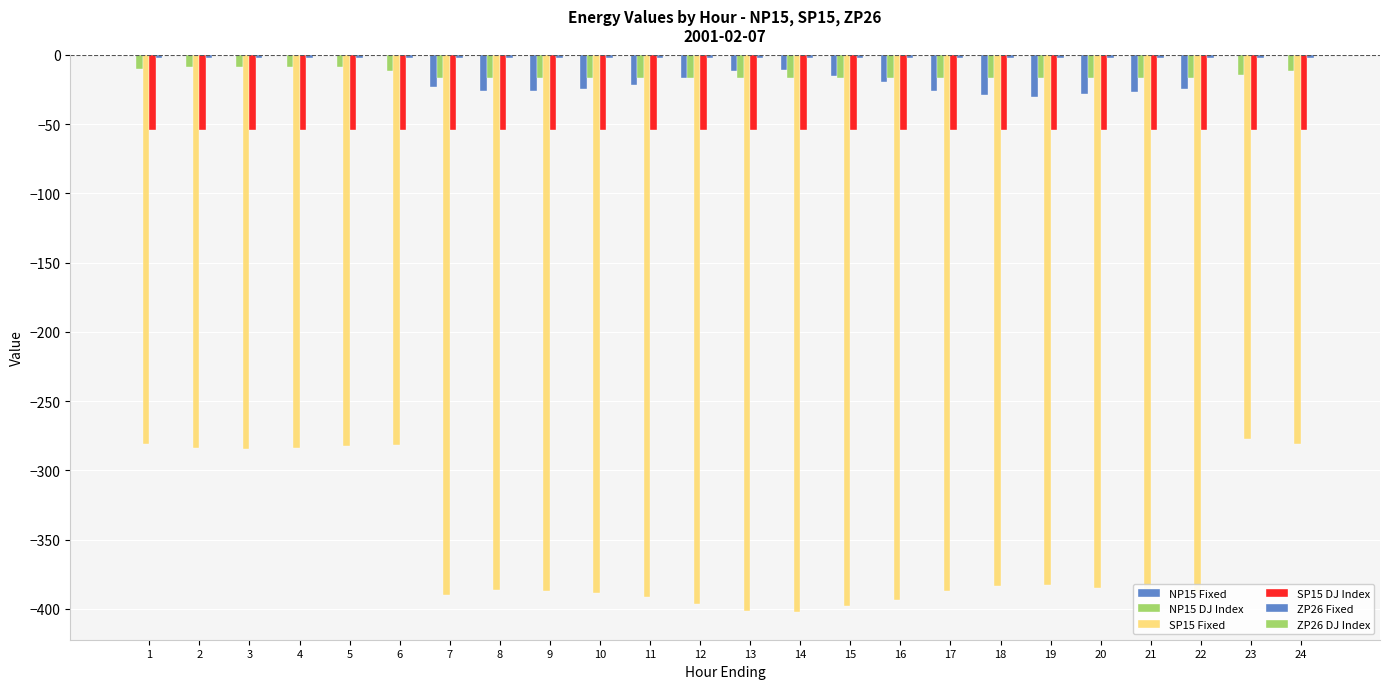

Count the number of categories in the chart.

24